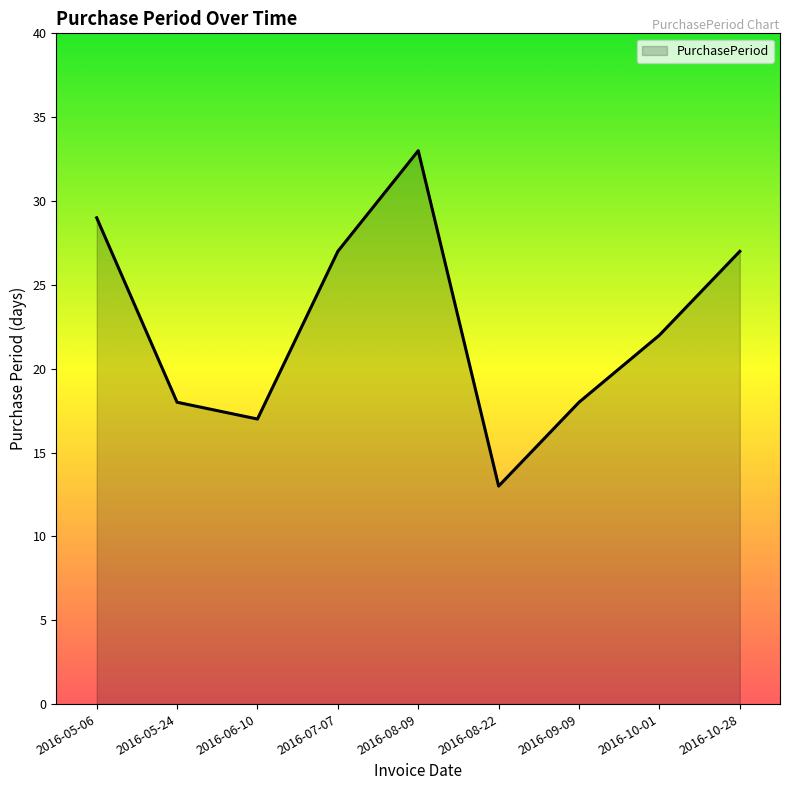

What position from the left is 2016-10-01?

8